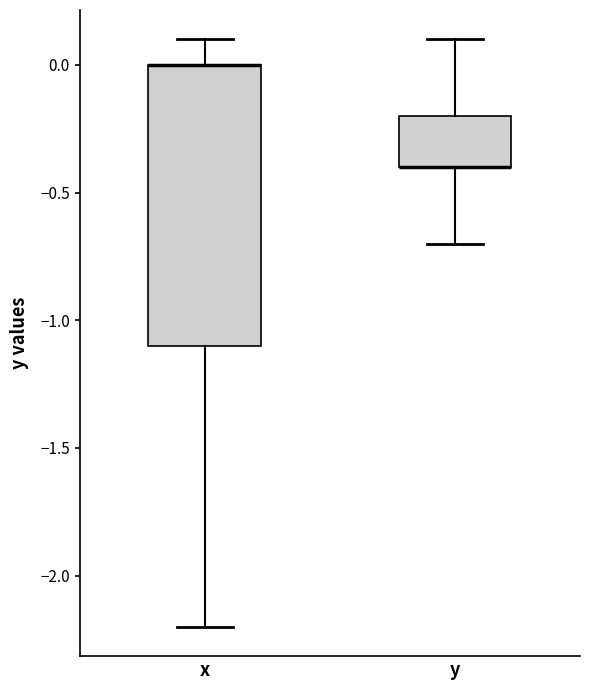

Where does the upper whisker of the box for y end on the y-axis? The values are not printed on the chart, so give them approximately, as read against the axis.

0.1